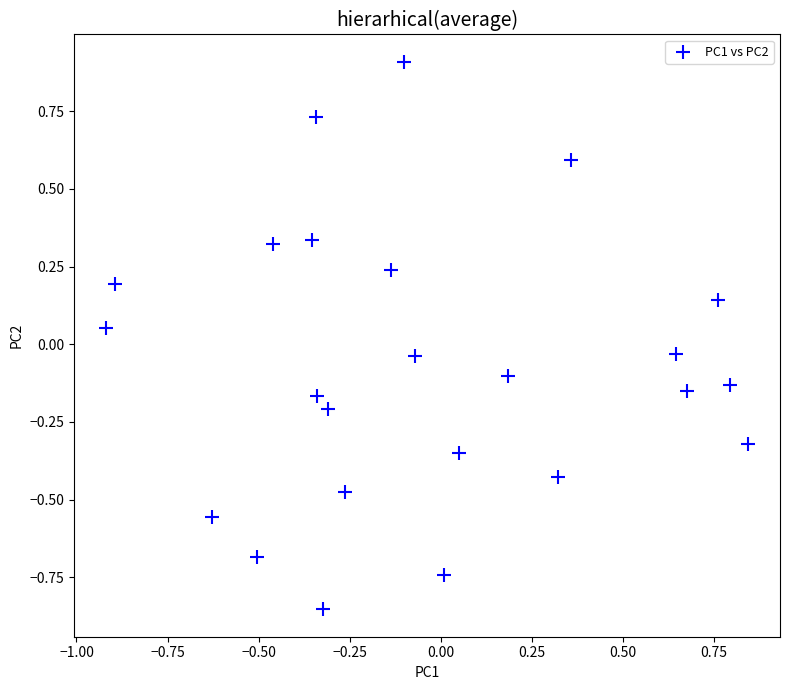

What is the range of X values (max minus min)?

1.8